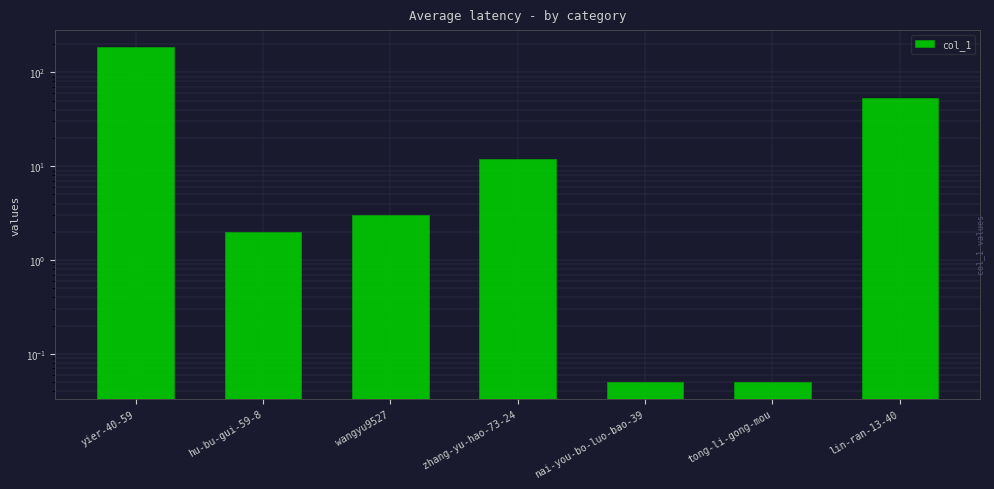

List the labels in order of value, largest first.

yier-40-59, lin-ran-13-40, zhang-yu-hao-73-24, wangyu9527, hu-bu-gui-59-8, nai-you-bo-luo-bao-39, tong-li-gong-mou